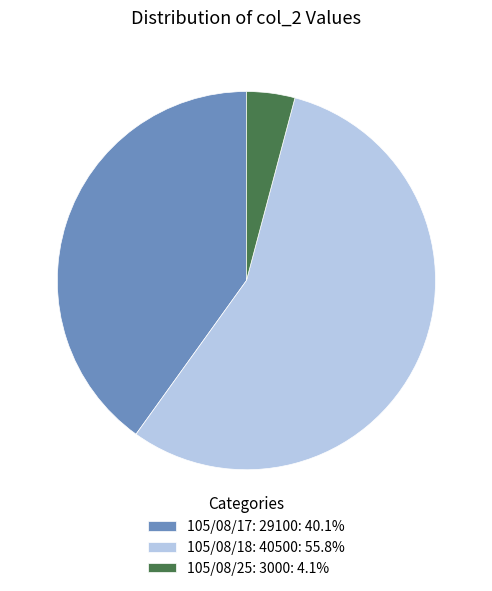

How many segments does this pie chart have?

3